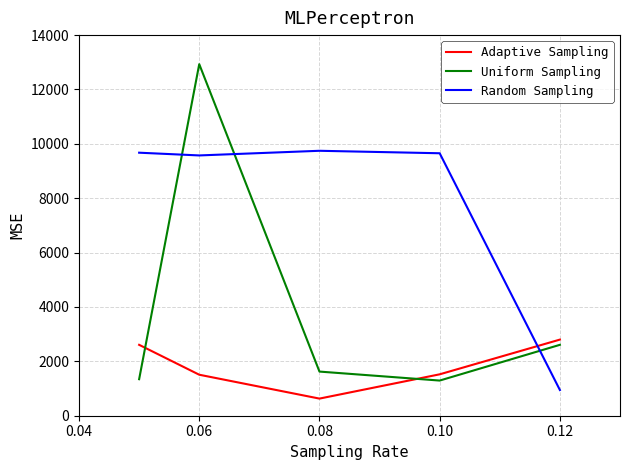

What is the difference between the maximum and minimum values in the Uniform Sampling series?

11638.3